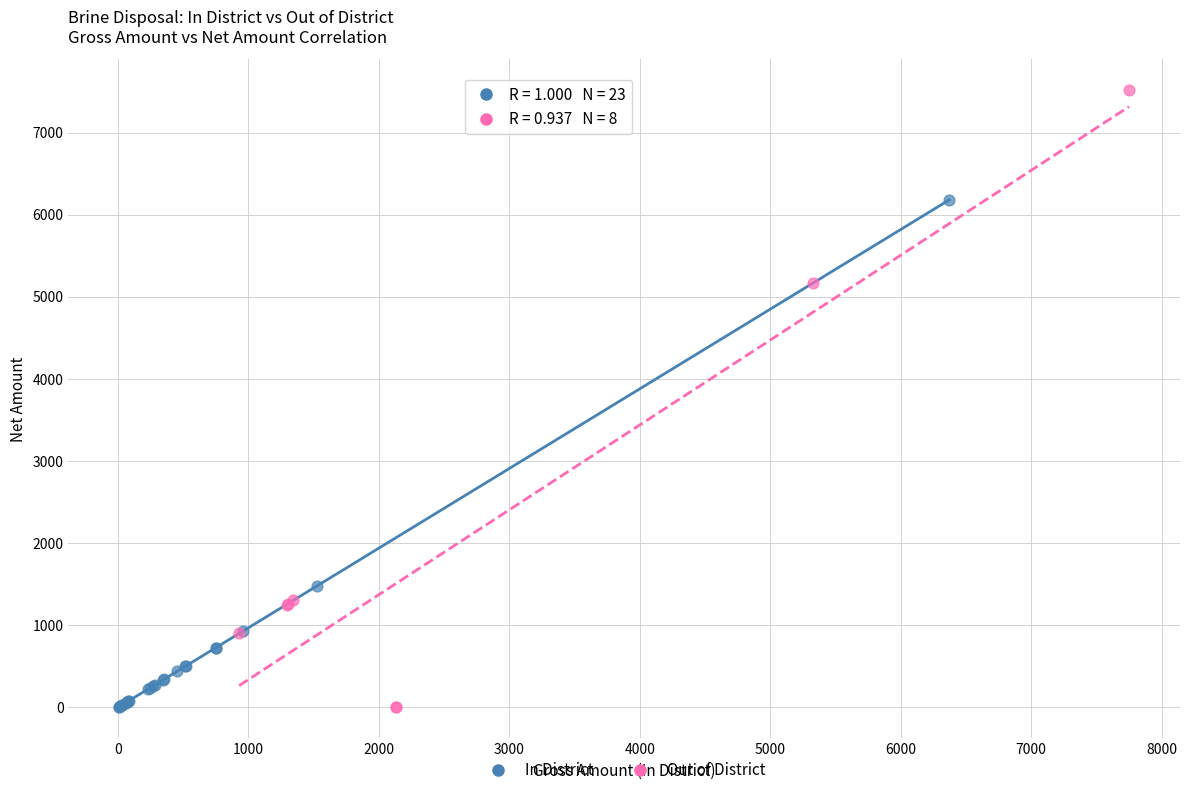

What are all the series names shown in the legend?

In District, Out of District